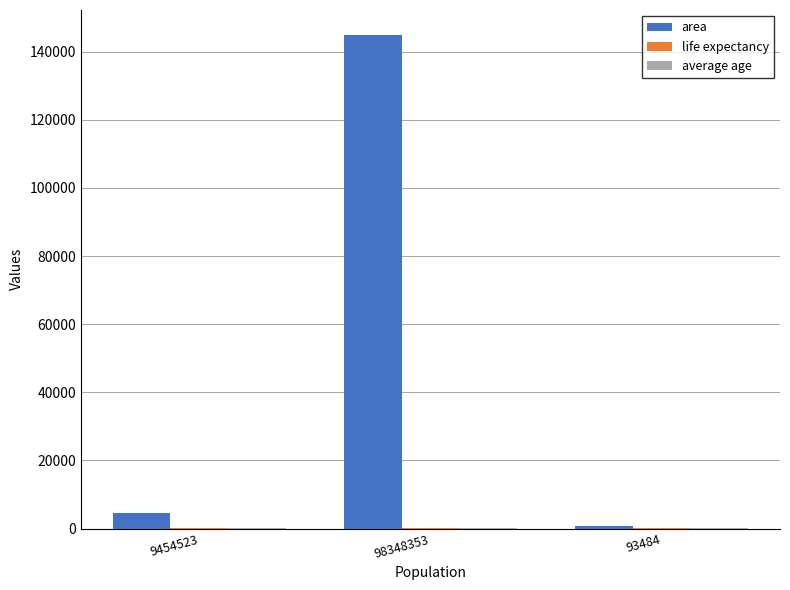

What is the greatest value displayed?

144983.7